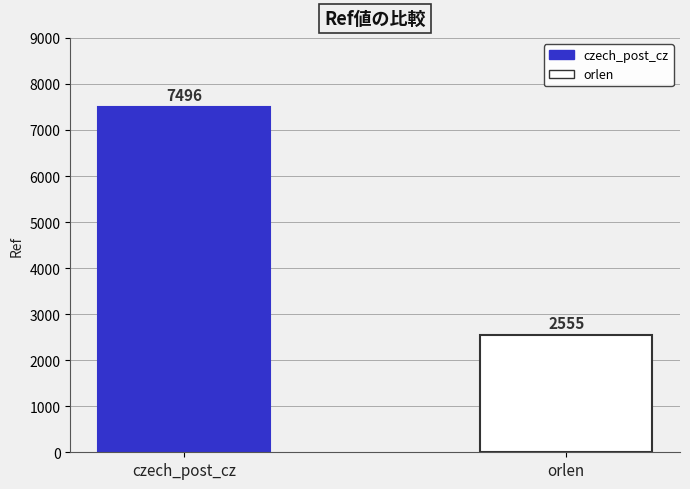

Between orlen and czech_post_cz, which is larger?

czech_post_cz